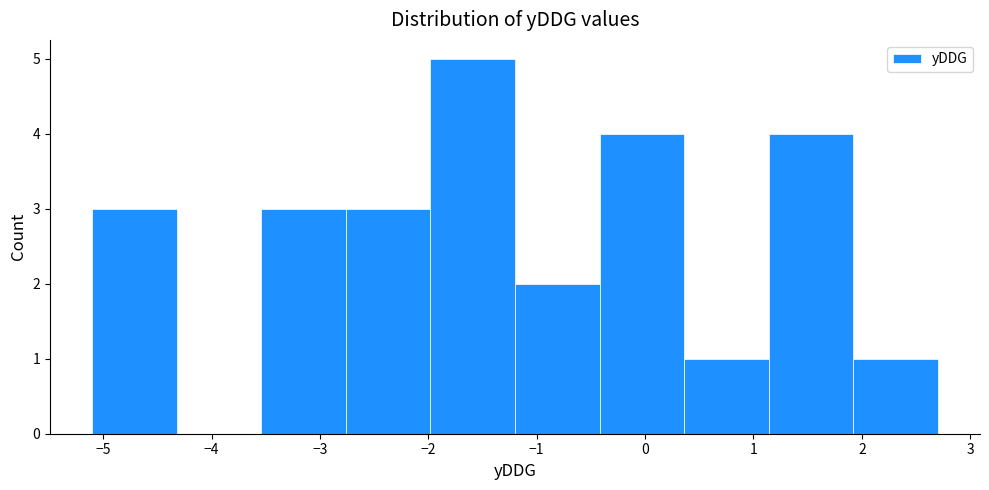

Which range on the x-axis has the tallest bar?

-1.98 to -1.20